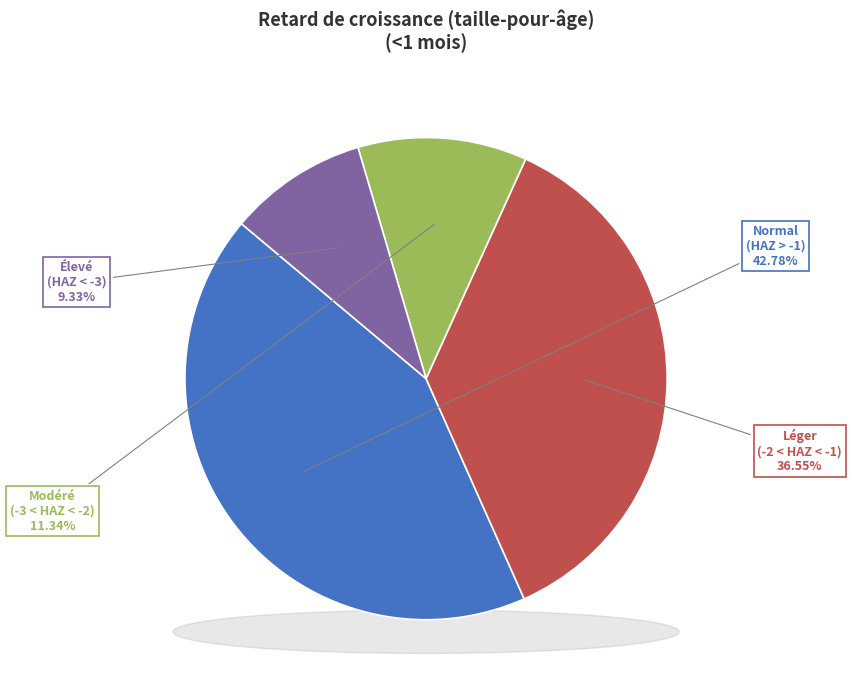

Does Élevé (score HAZ < -3) account for over 50% of the chart?

No